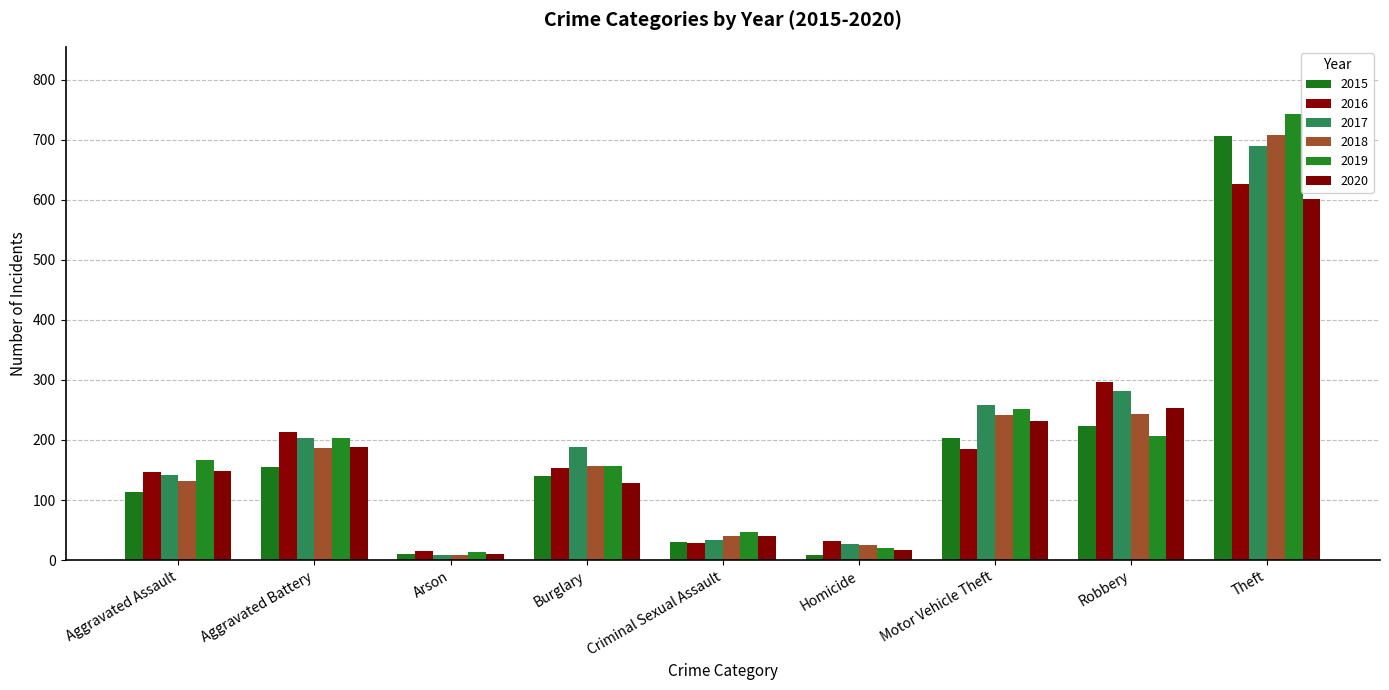

What is the sum of all 2015 values?

1593